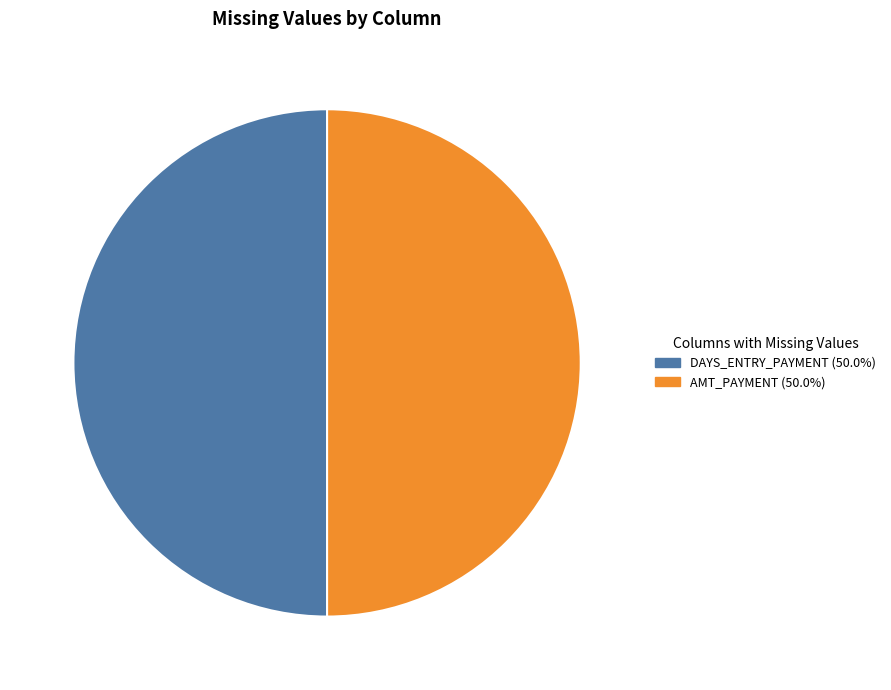

How many segments does this pie chart have?

2